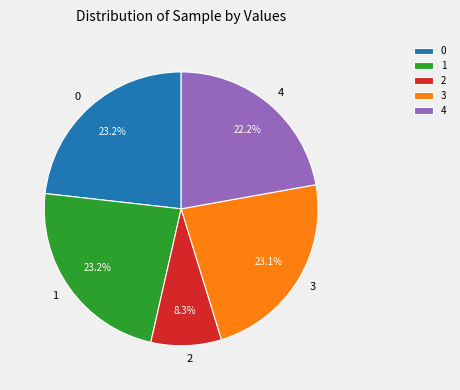

Is there a majority slice in this chart?

No